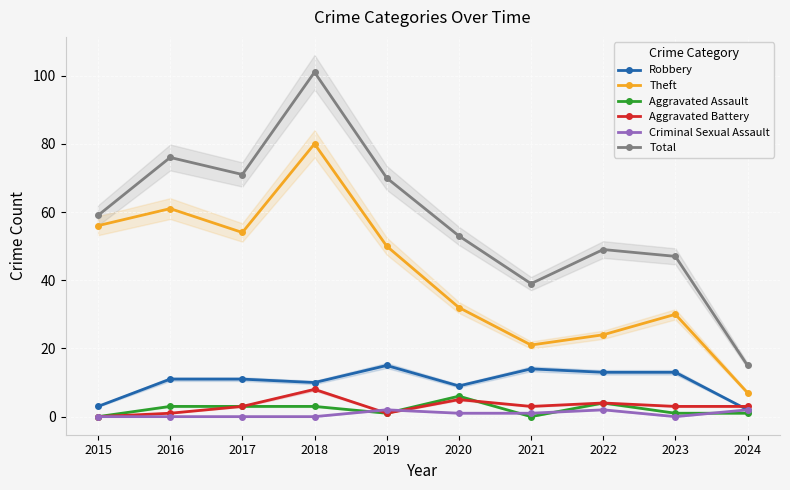

What is the maximum value shown in the chart?

101